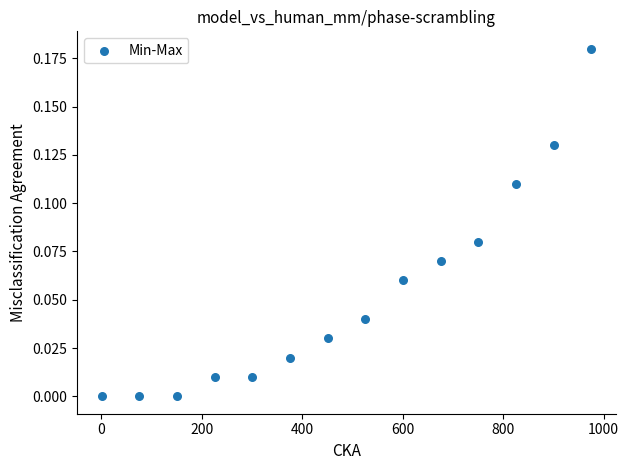

What is the range of X values (max minus min)?

975.0